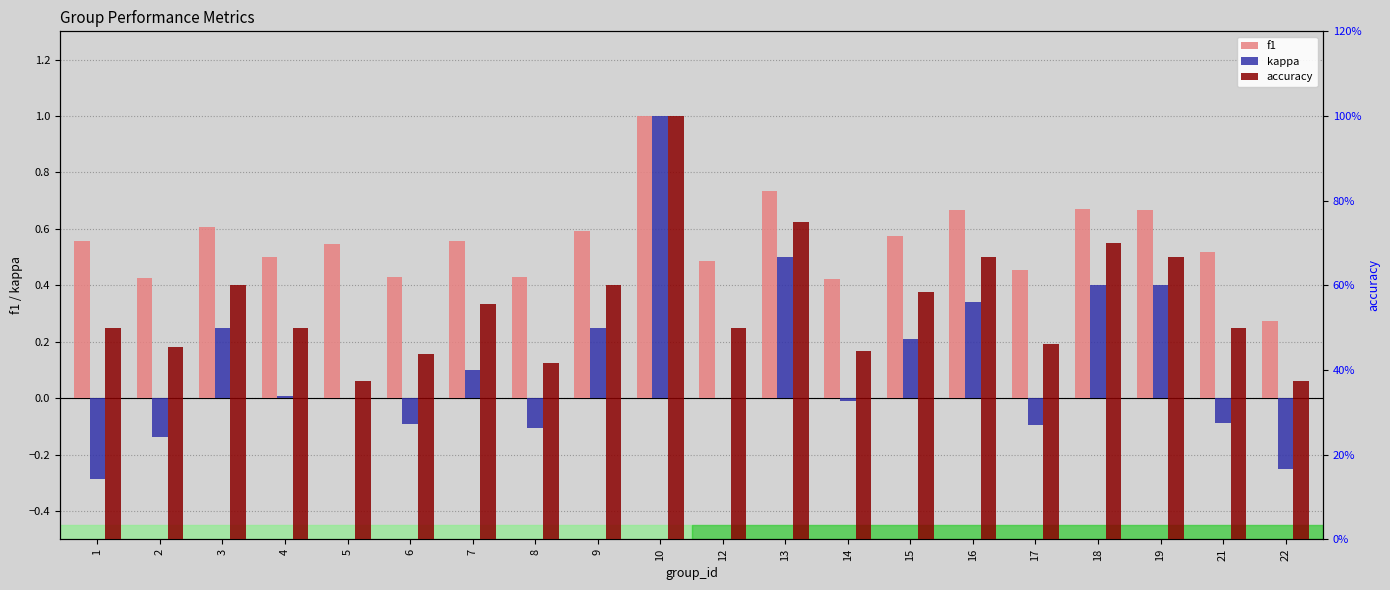

True or false: accuracy has a value of 0.5 at 1.

True